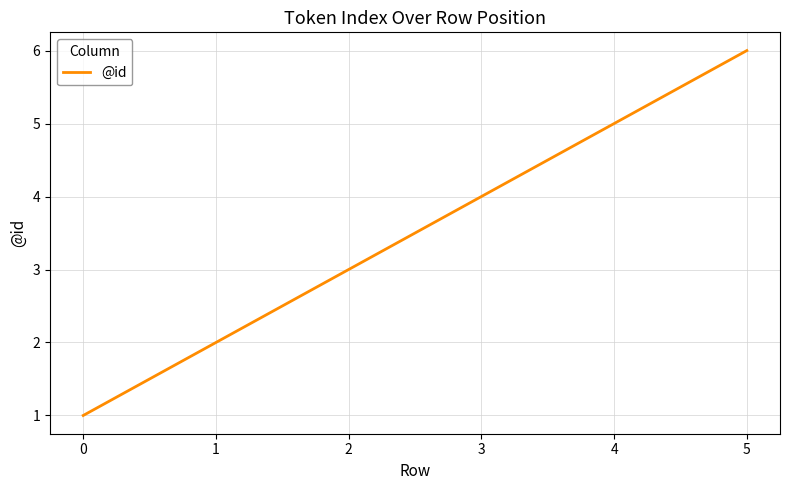

How many values are between 2 and 5?

4